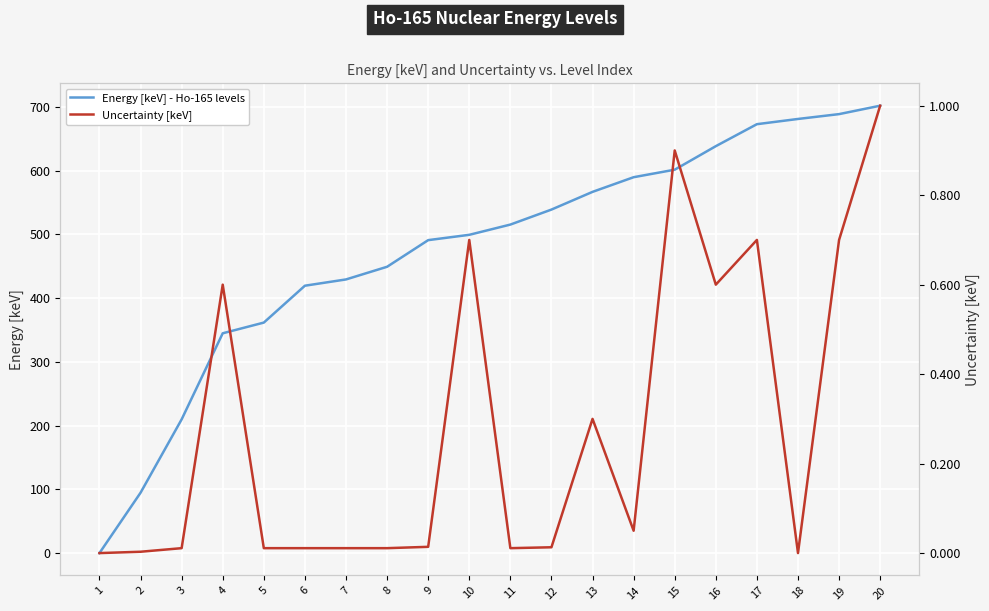

Which label corresponds to the largest value in the chart?

20